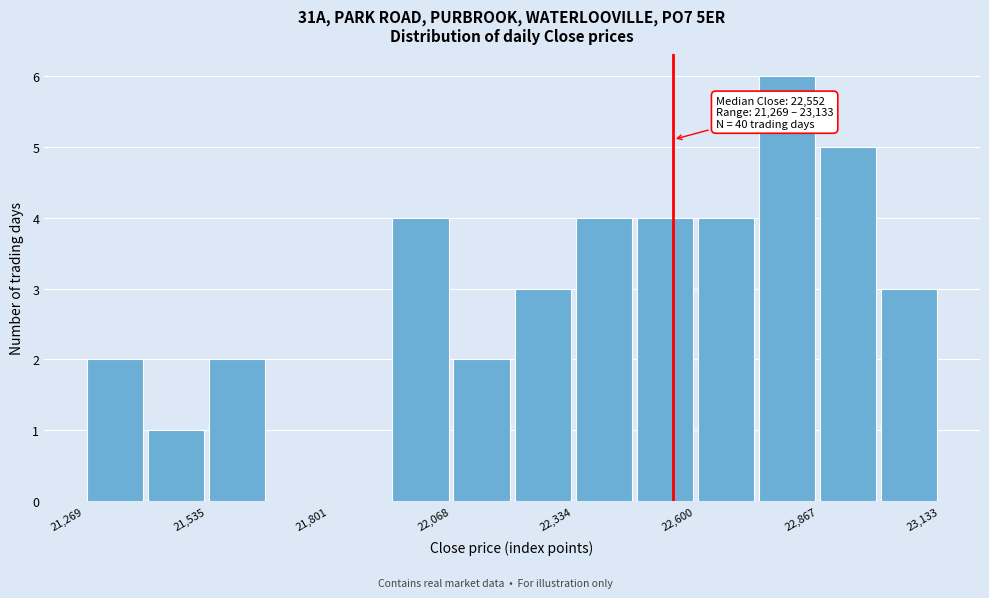

Read against the x-axis, roughly where is the centre of the tallest bar?

22800